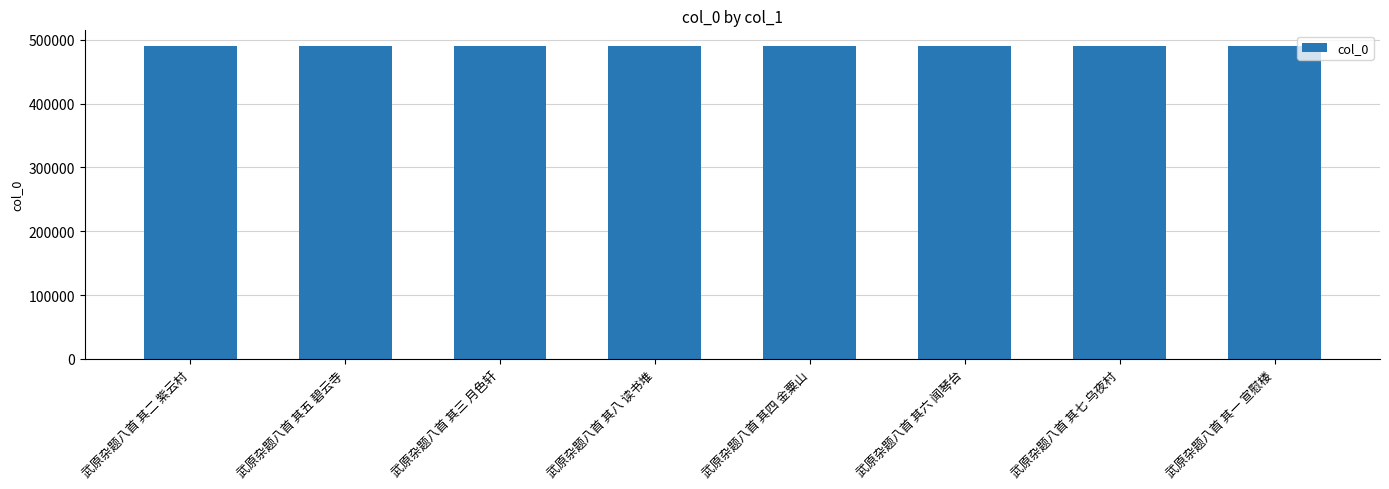

Is it true that the value at 武原杂题八首 其六 闻琴台 is 490219?

True